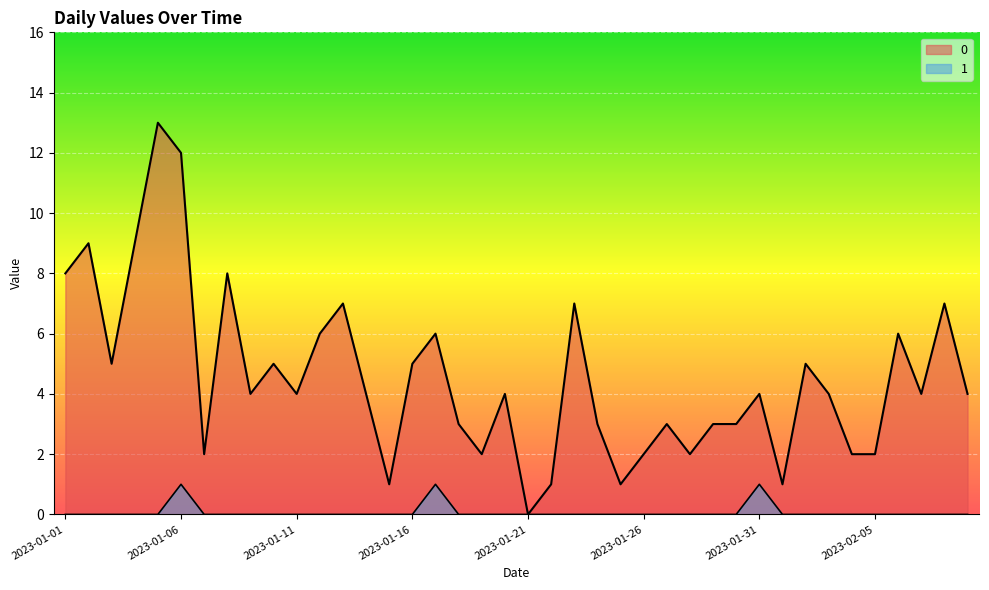

What position from the right is 2023-01-11?

30